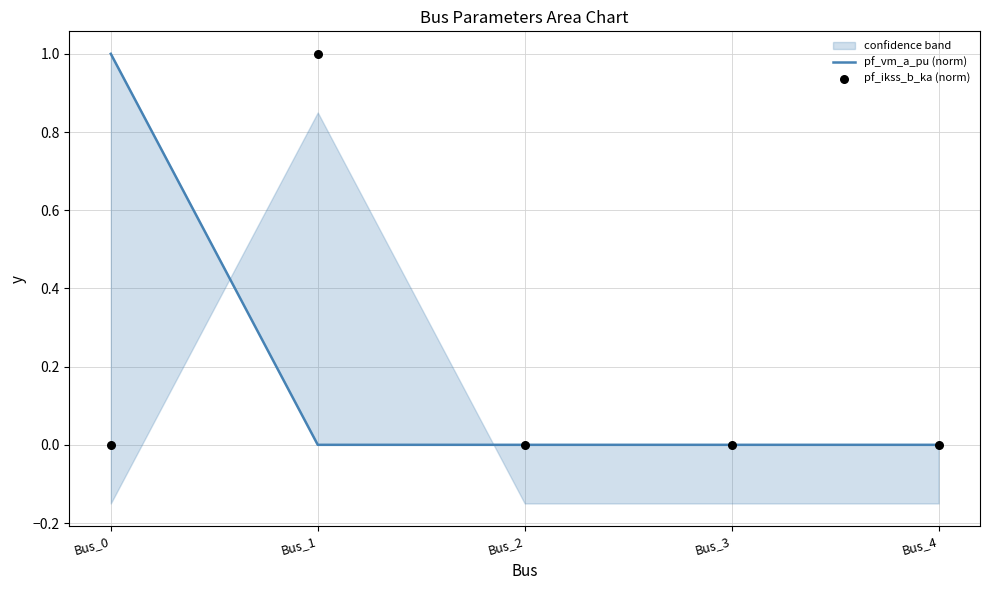

Which series reaches the maximum Y coordinate?

pf_vm_a_pu (norm)